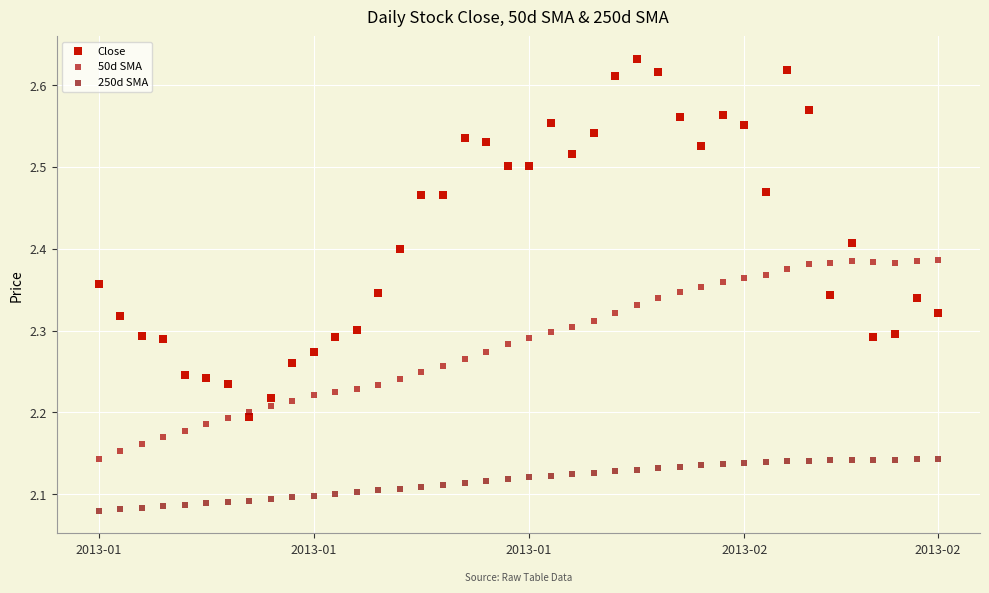

Which series reaches the minimum Y coordinate?

250d SMA